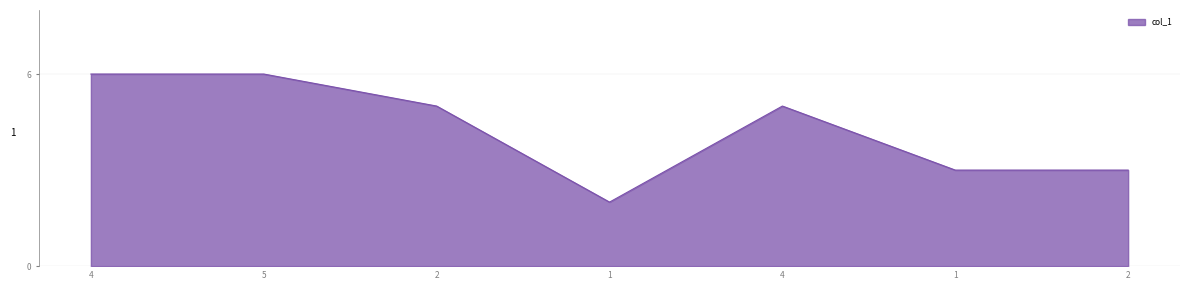

How many distinct data groups are displayed?

1